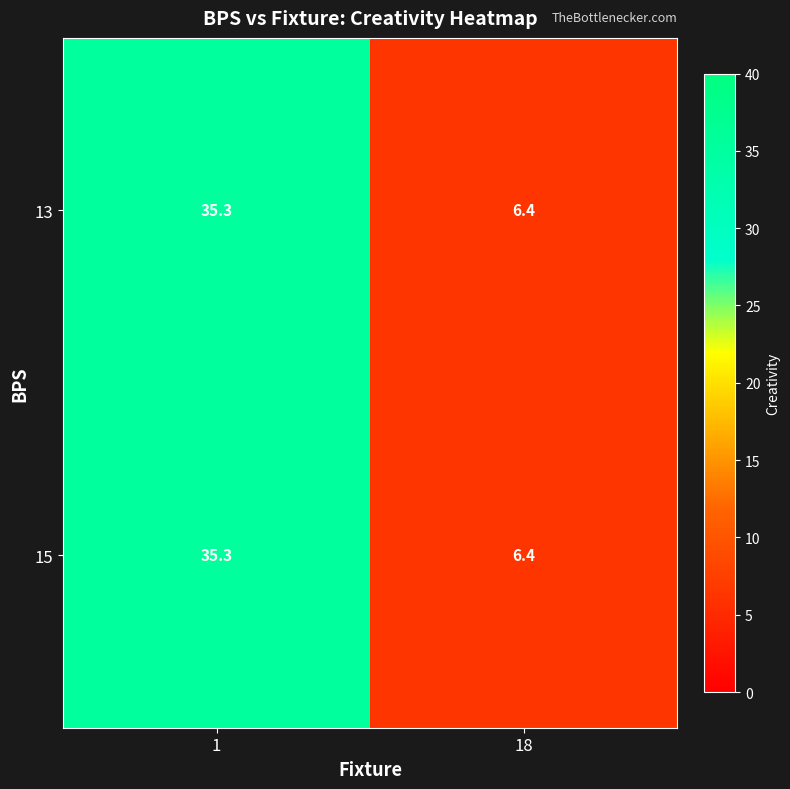

What is the sum of all 15 values?

41.7